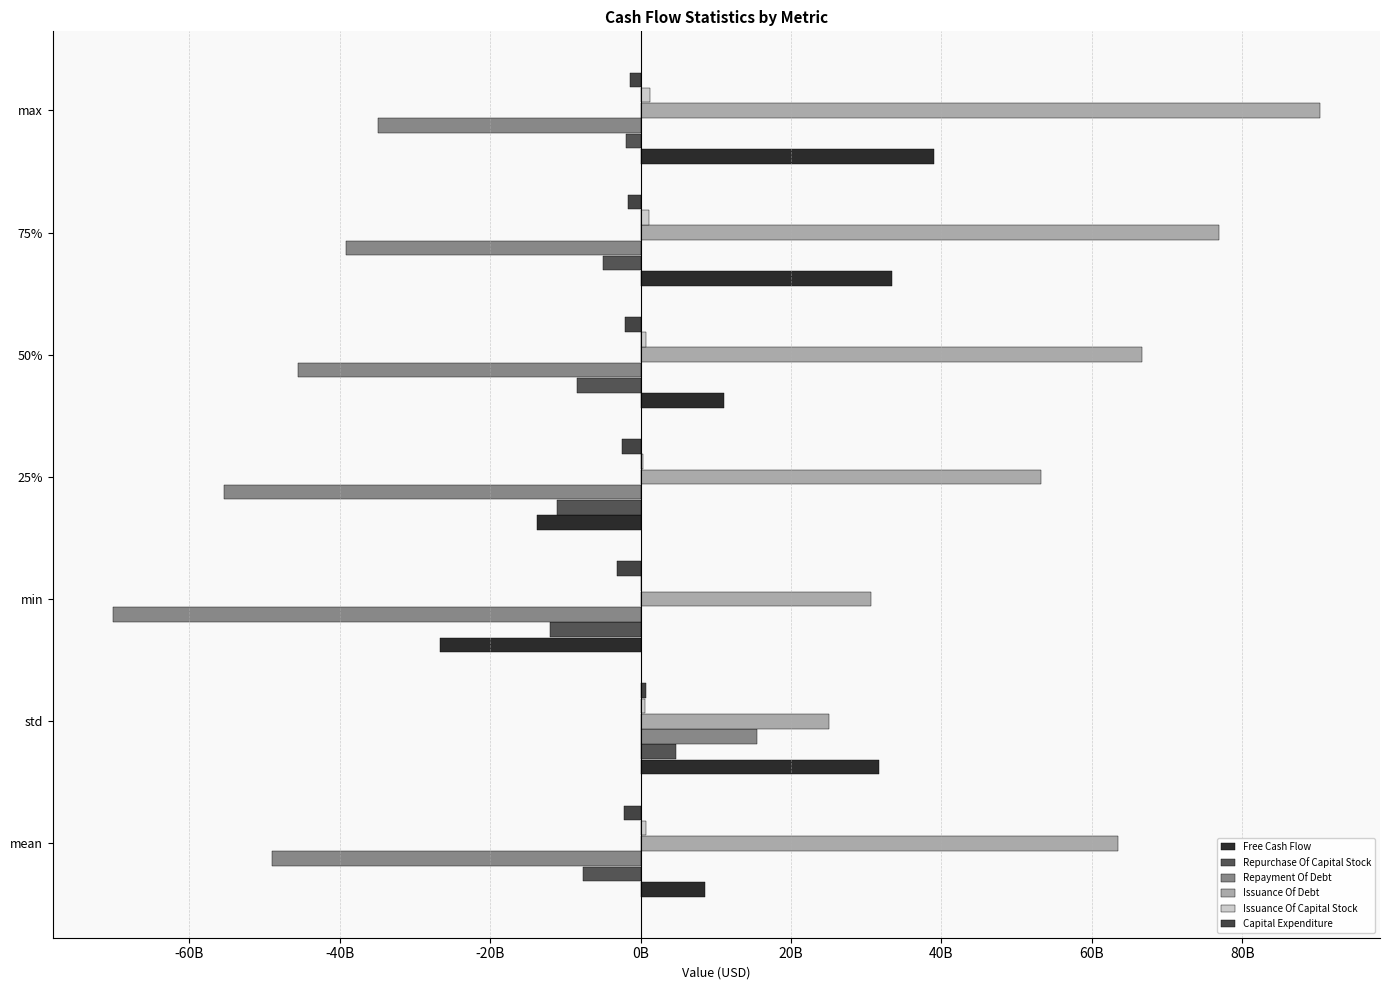

At how many categories does at least one series exceed 34481650584?

5